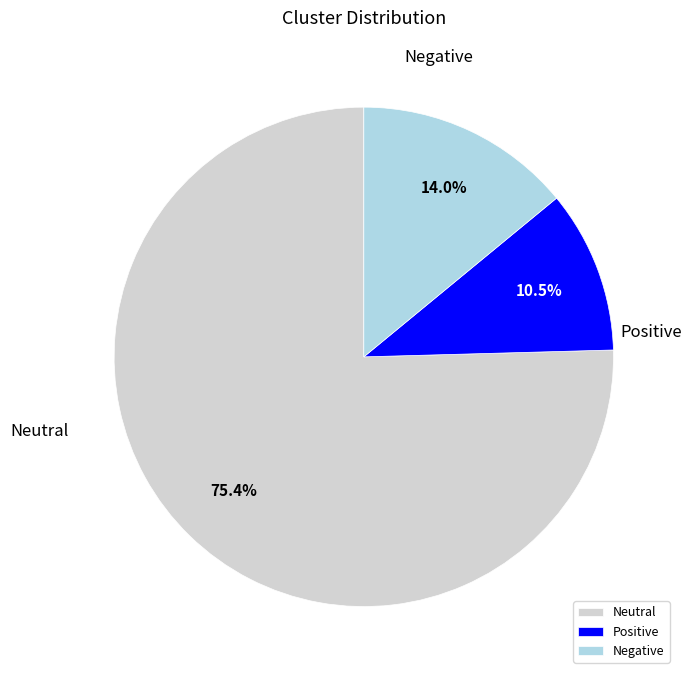

Does Neutral represent more than half of the total?

Yes